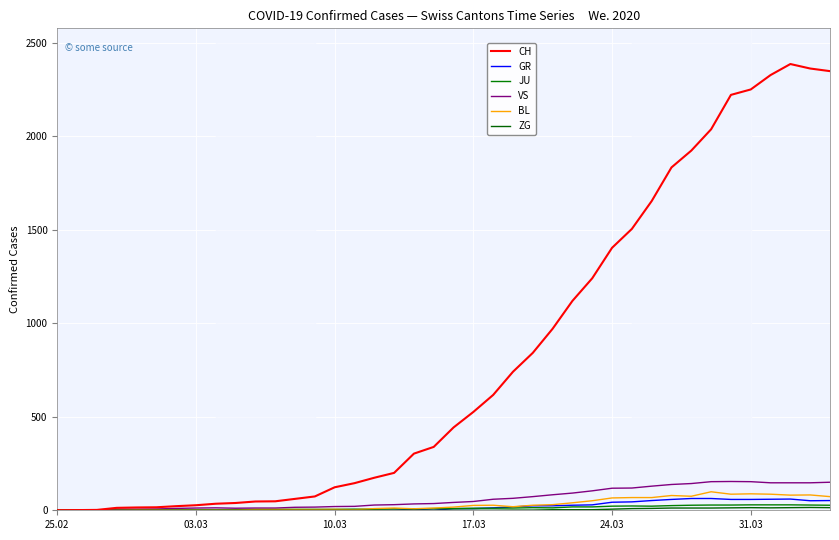

Is this an area chart (filled region under the line)?

No